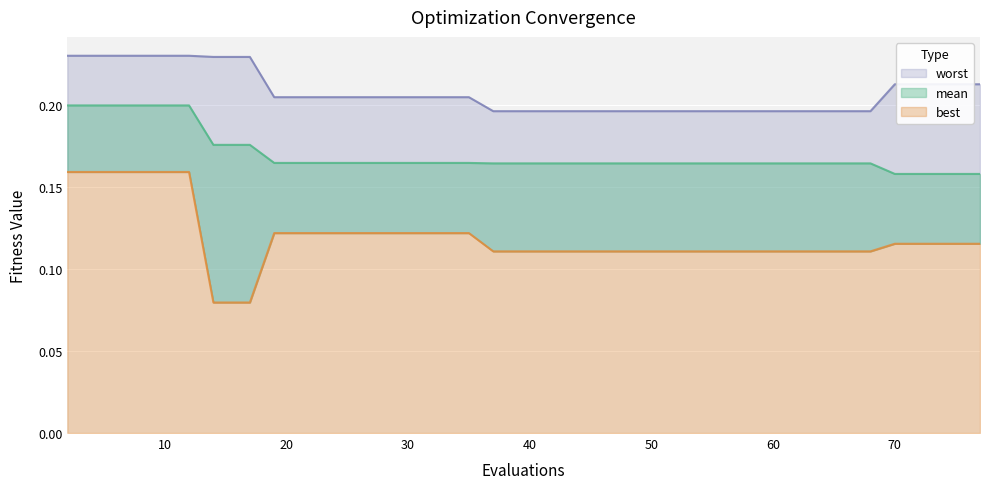

At which category is the sum across all series the highest?

2